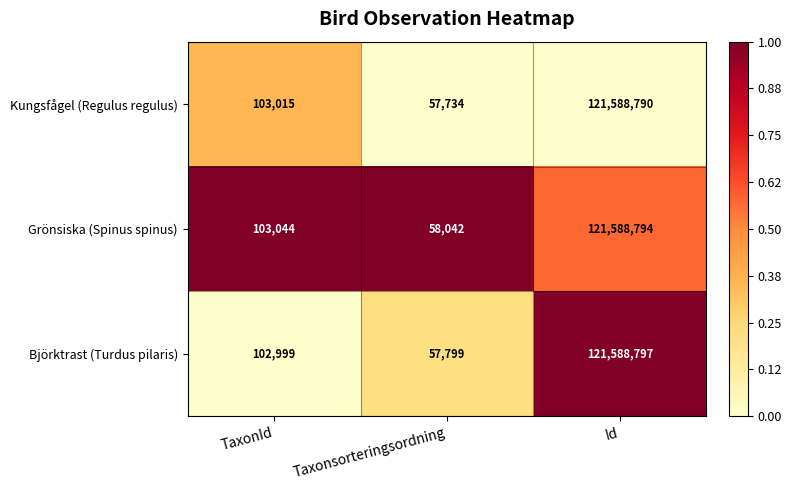

What is the difference between the highest and lowest values at Id?

7